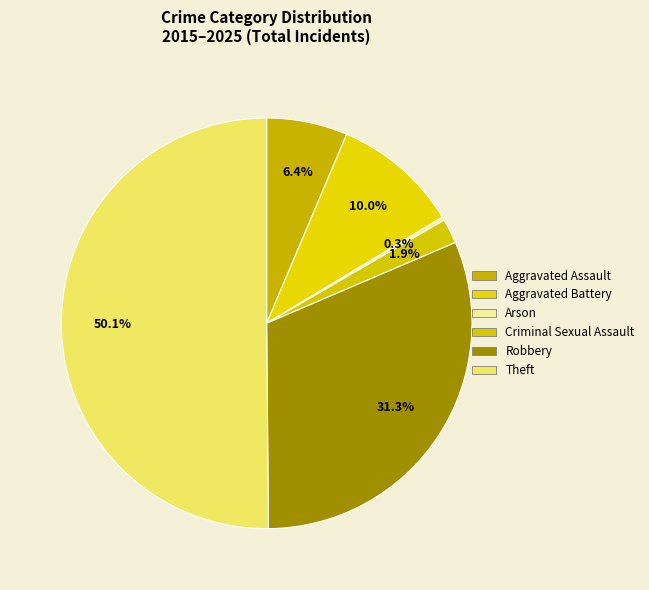

Rank the categories by value from lowest to highest.

Arson, Criminal Sexual Assault, Aggravated Assault, Aggravated Battery, Robbery, Theft